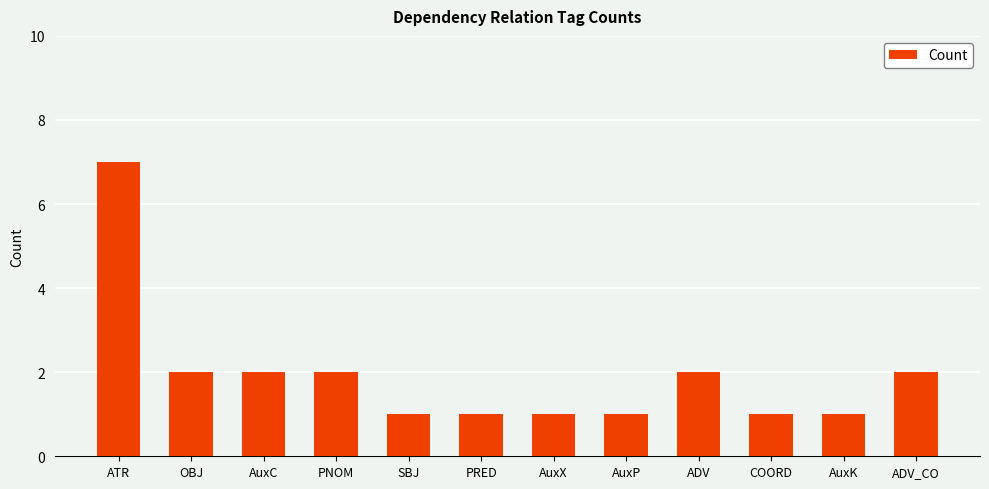

Reading left to right, list all the values displayed in this chart.

7	2	2	2	1	1	1	1	2	1	1	2